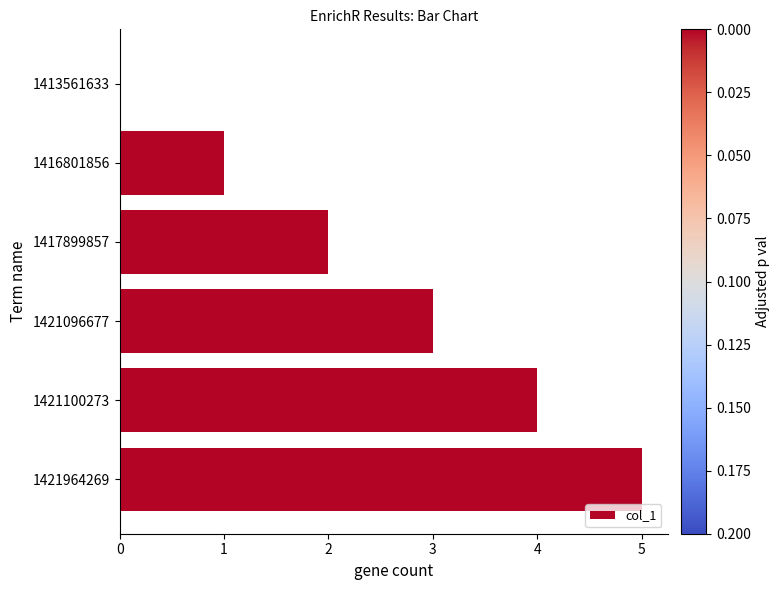

What is the sum of all values?

15